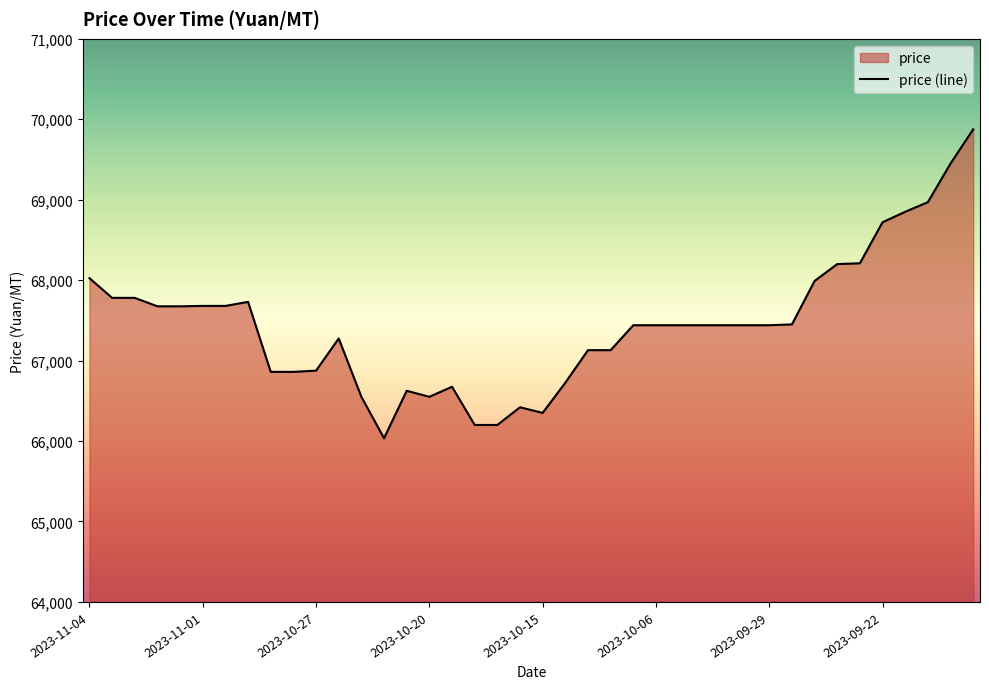

What is the maximum value shown in the chart?

69875